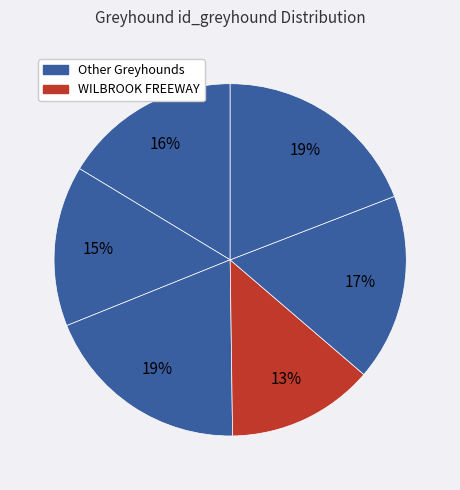

Which category has the smallest portion of the pie?

WILBROOK FREEWAY